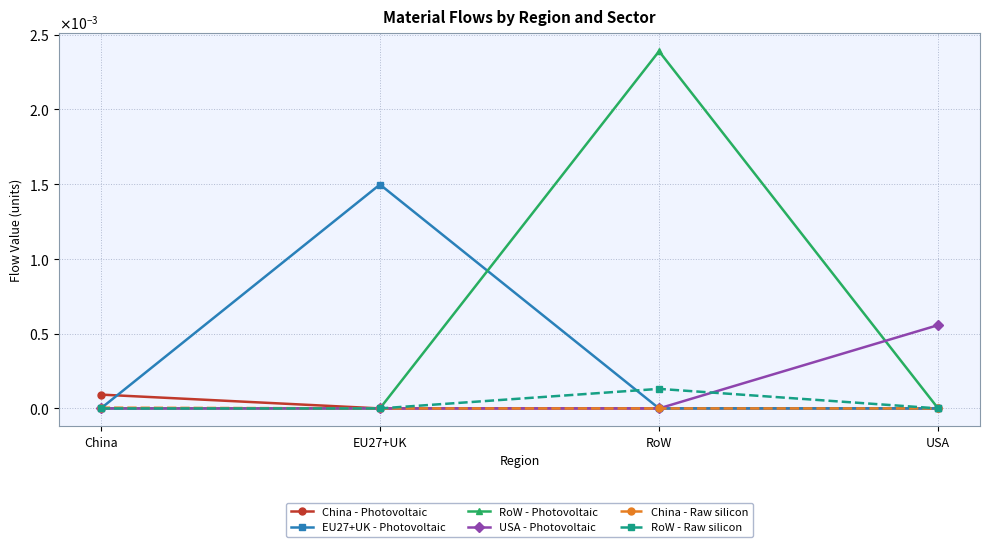

Which series has the widest spread of values?

RoW - Photovoltaic